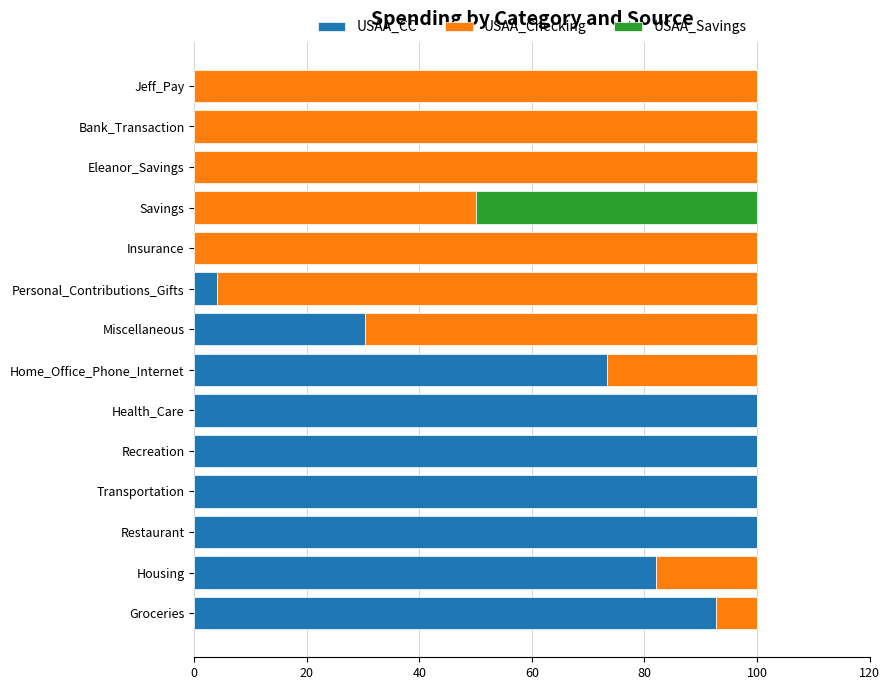

What is the maximum value for USAA_CC?

100.0